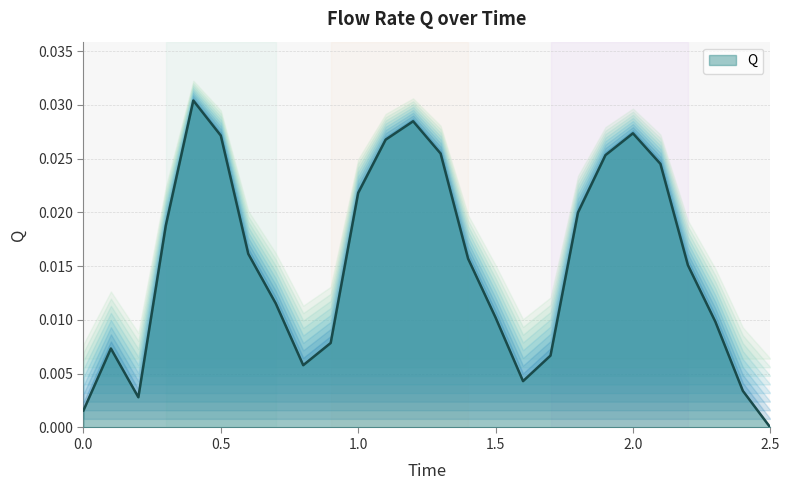

How many data points does each series have?

26